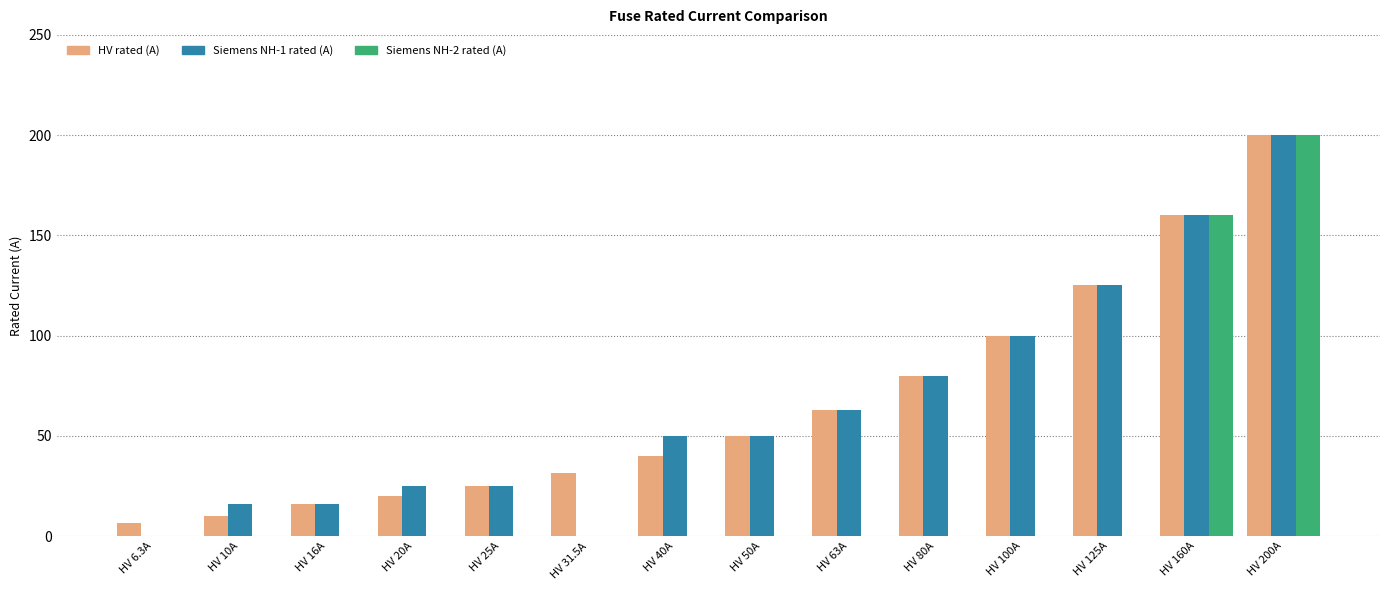

Which series changed the most between HV 10A and HV 80A?

HV rated (A)